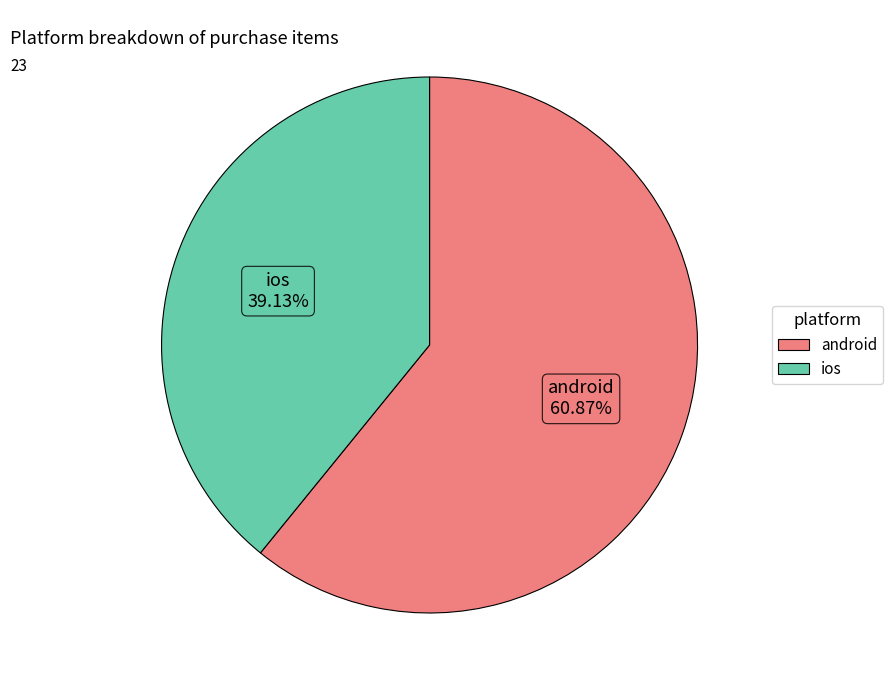

What is the largest slice in the pie chart?

android